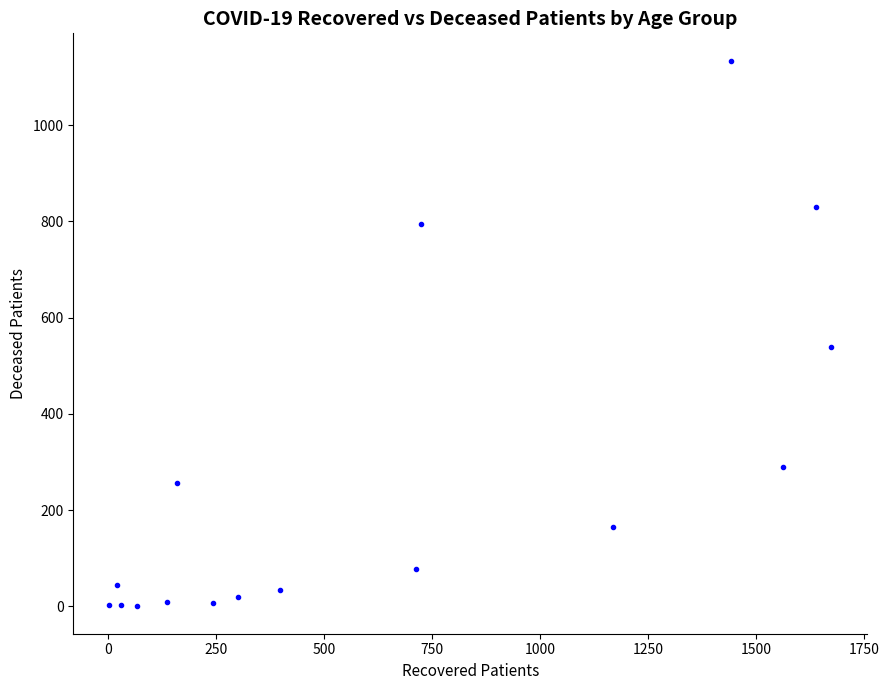

What is the range of X values (max minus min)?

1671